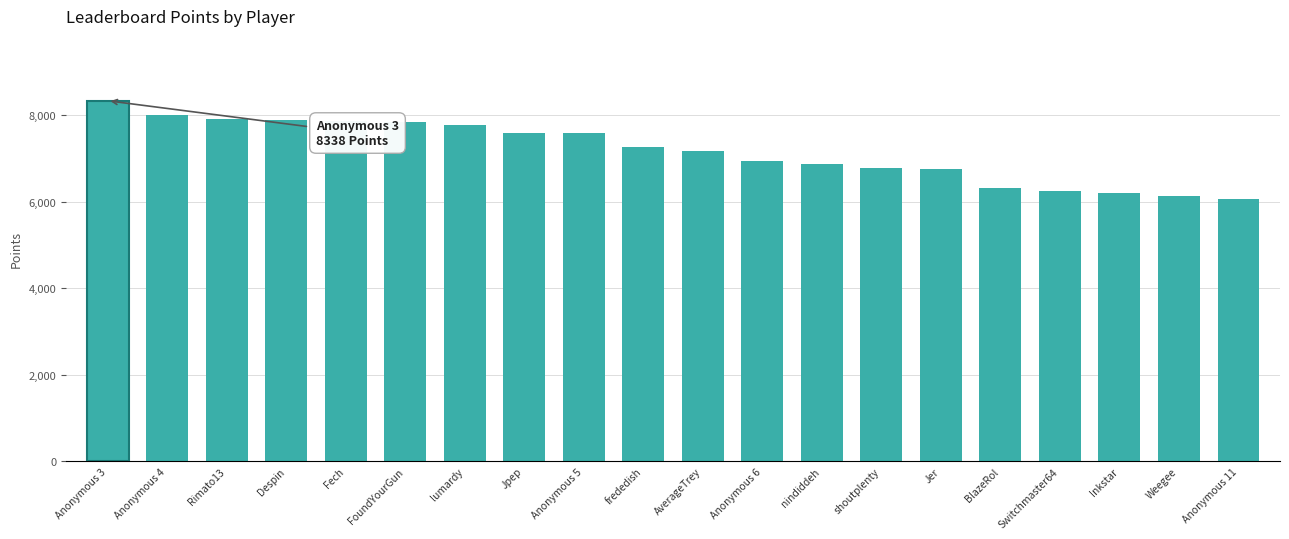

What is the sum of the values at FoundYourGun and Weegee?

13991